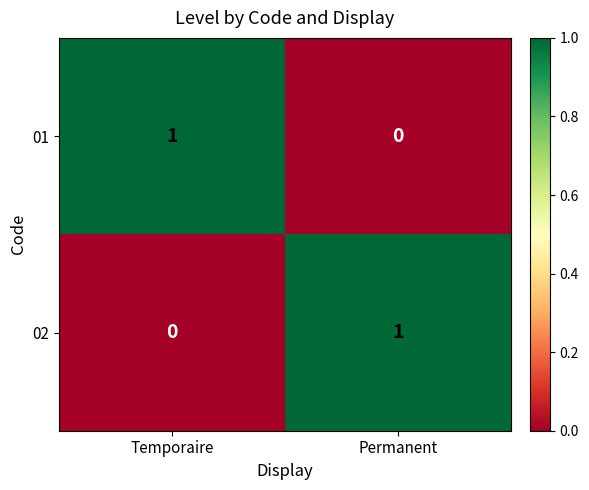

Reading right to left, what are all the values shown in this chart?

01: Permanent=0	Temporaire=1
02: Permanent=1	Temporaire=0